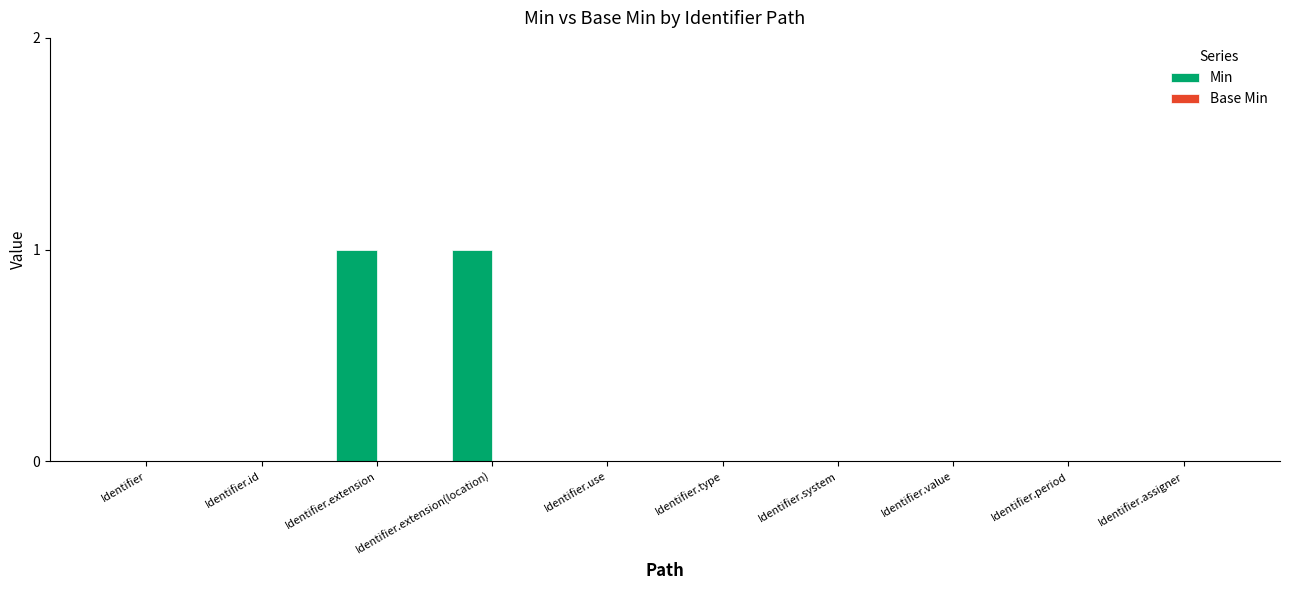

How many series are shown in this chart?

1